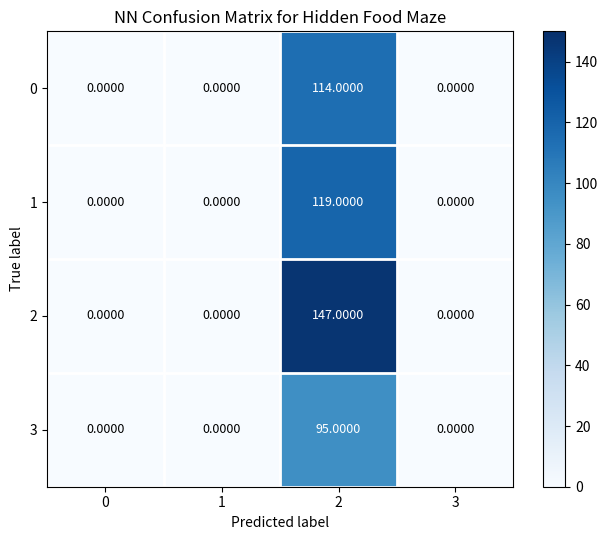

Is the value of 2 at 1 greater than the value of 1 at 2?

No